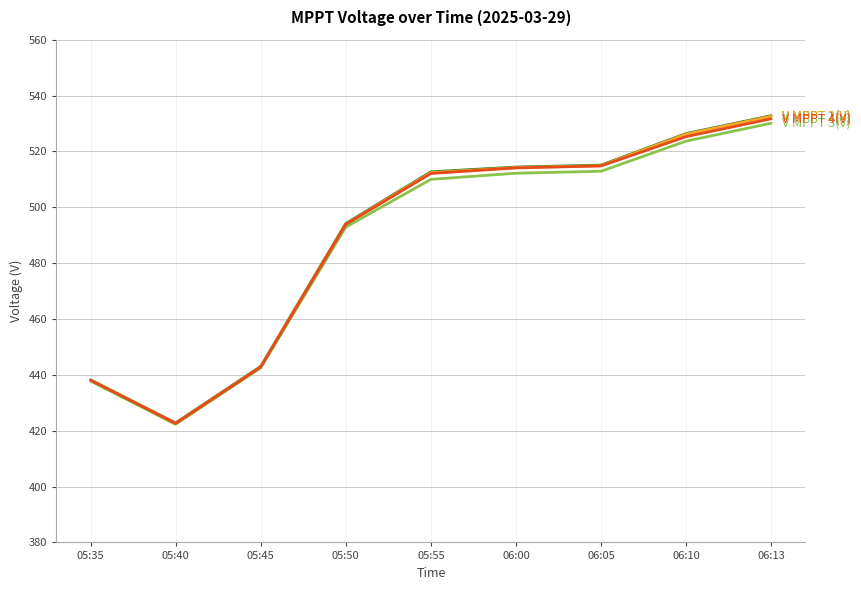

What is the maximum value shown in the chart?

532.8